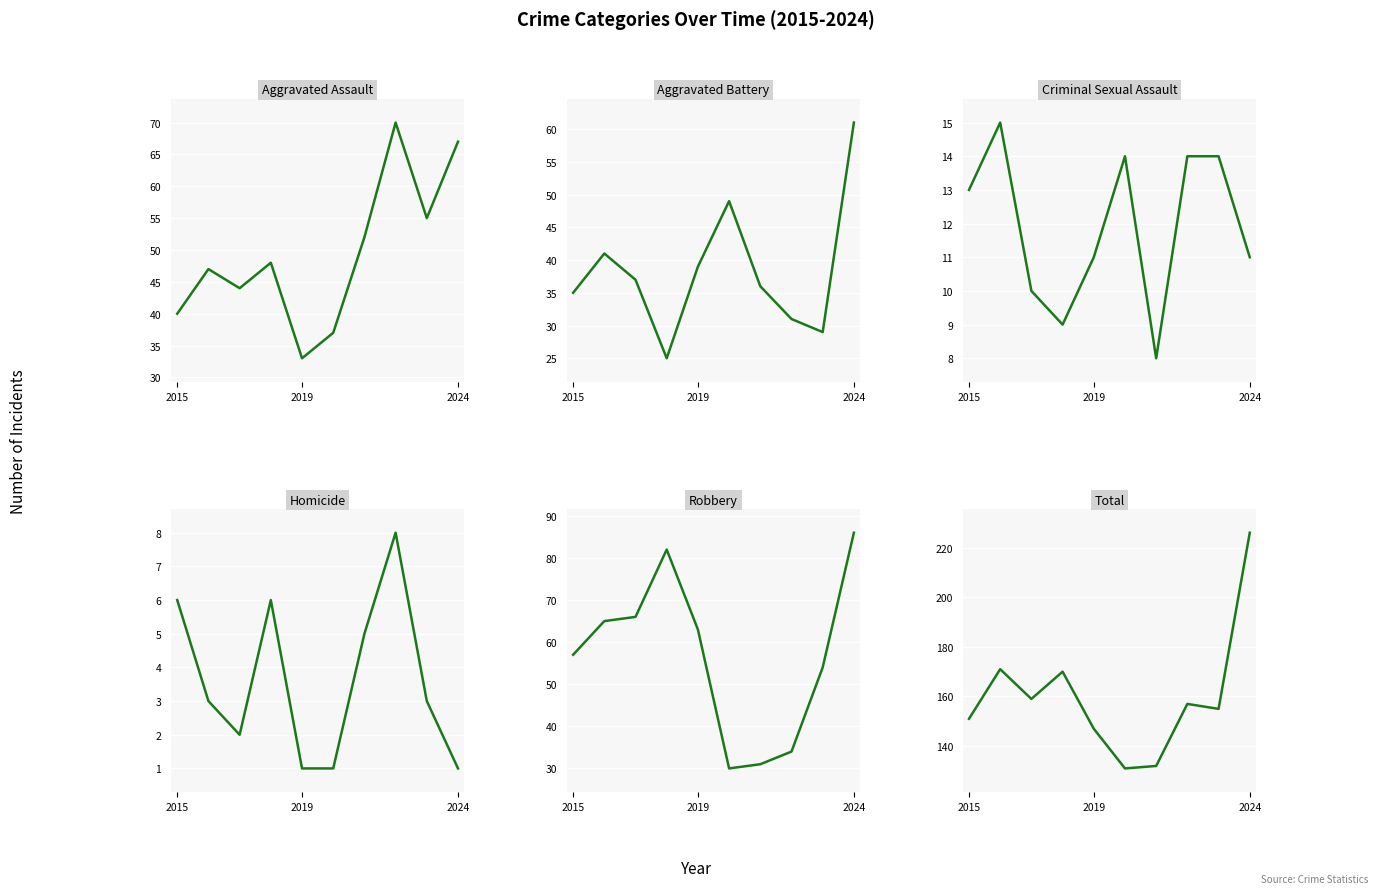

Which series has the largest total across all categories?

Total